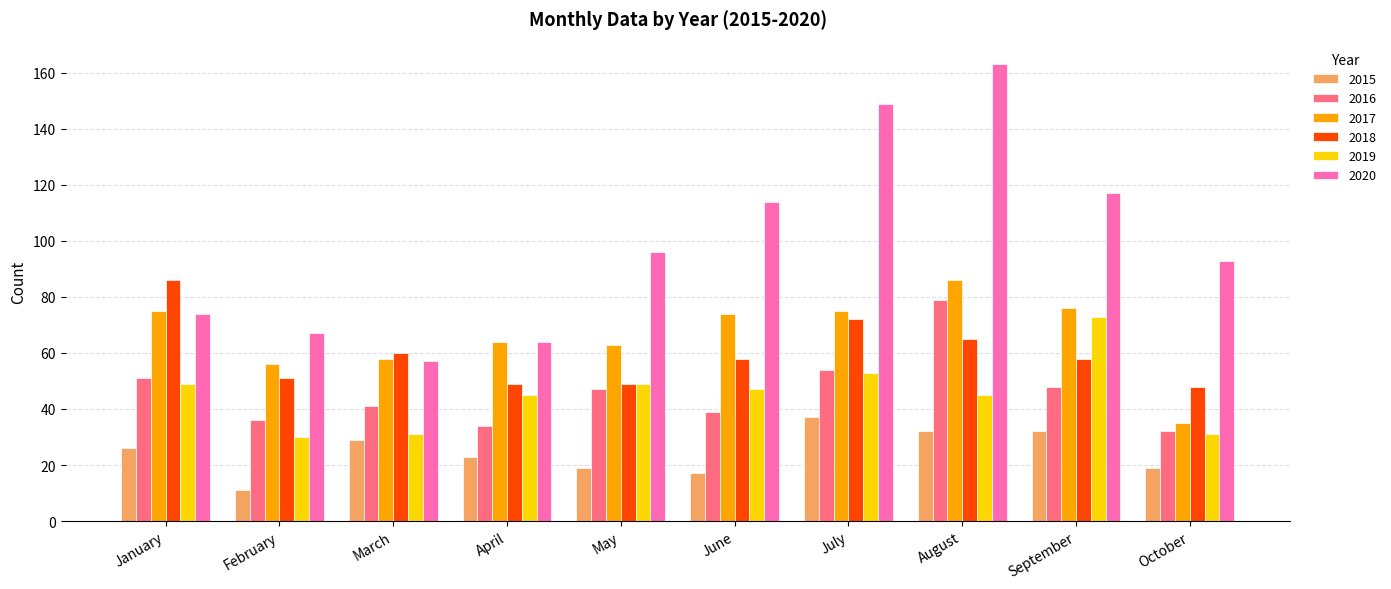

Read the 2019 value at August, to the nearest 5.

45